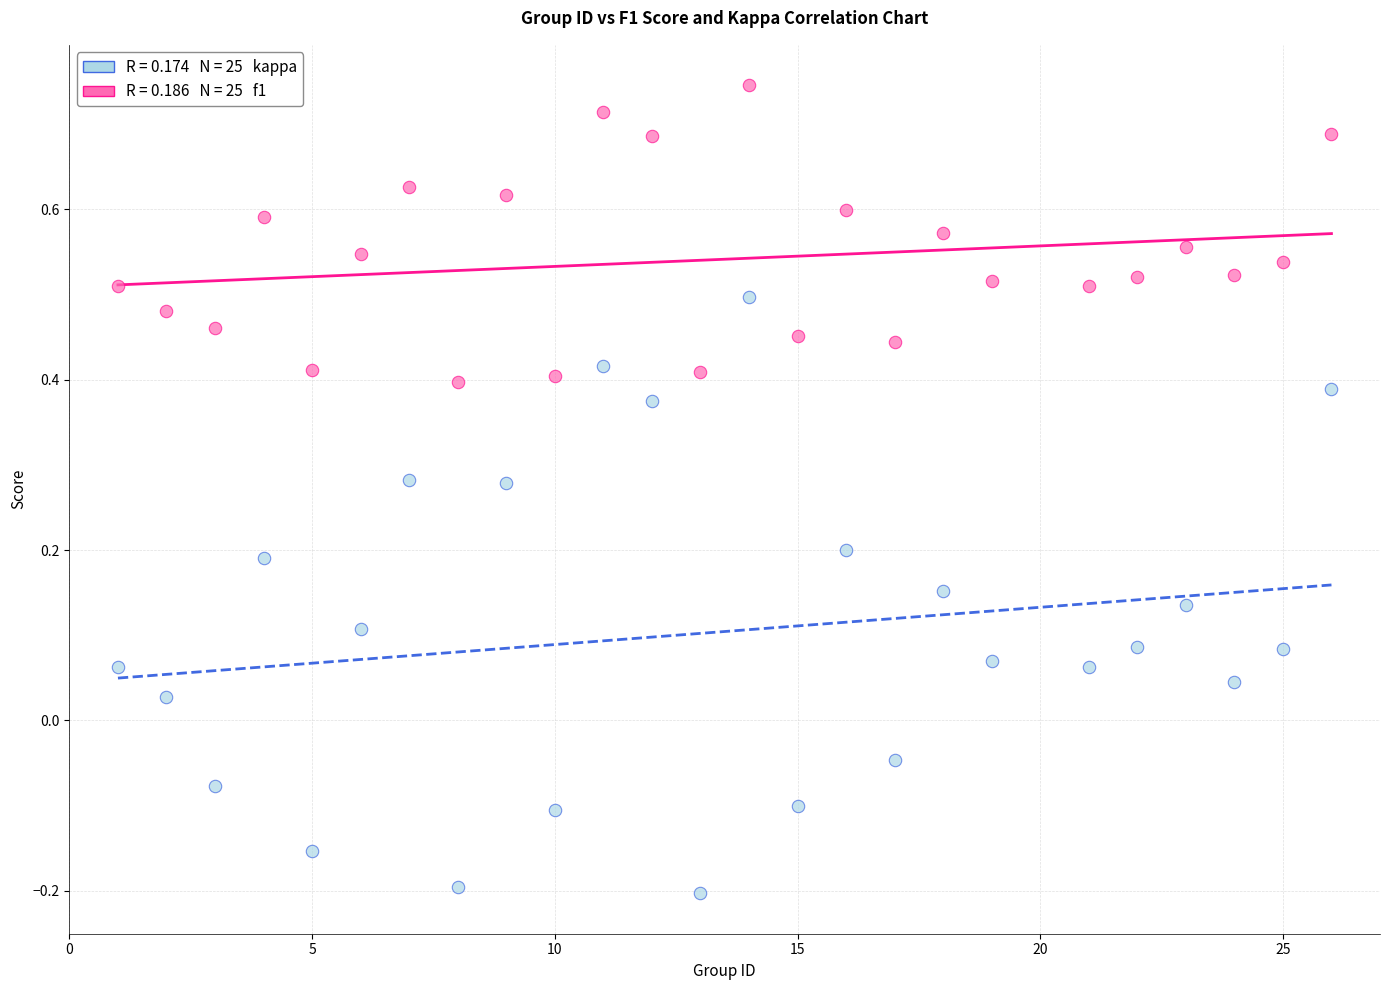

Across all data points, what is the range of Y values (max minus min)?

0.9